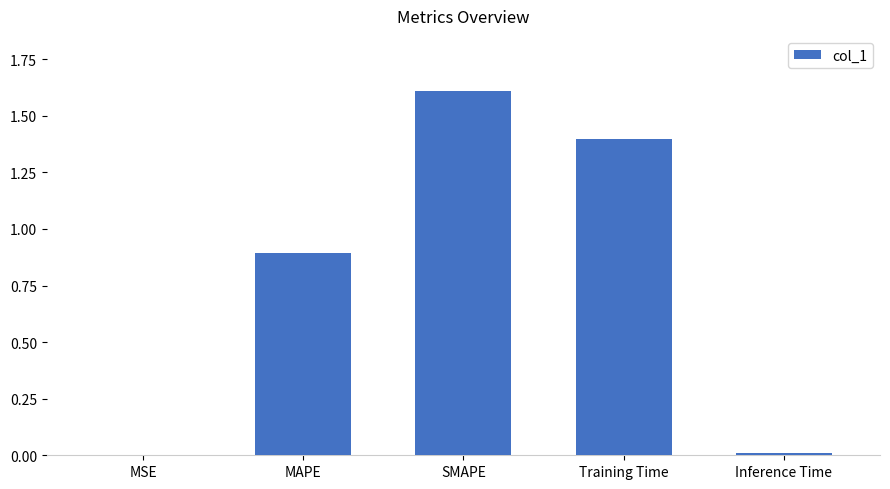

The value at SMAPE is 1.6. True or false?

True